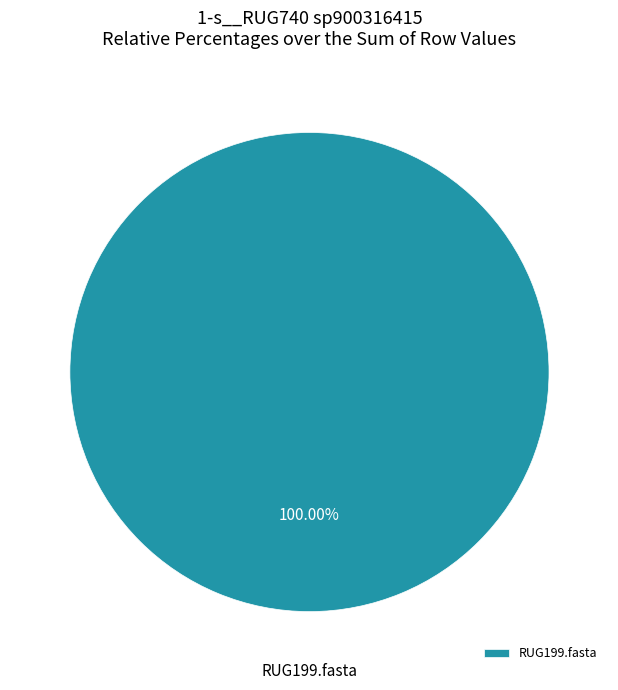

Rank the categories by value from highest to lowest.

RUG199.fasta